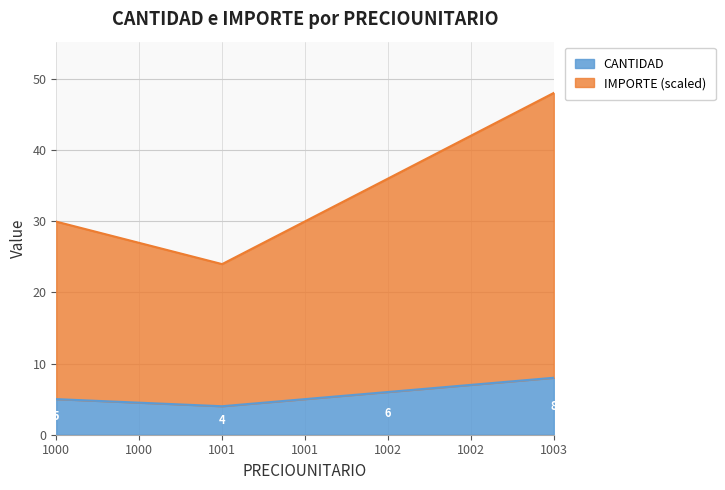

Reading right to left, transcribe all the data shown in this chart.

CANTIDAD: 1003=8.0	1002=6.0	1001=4.0	1000=5.0
IMPORTE: 1003=48.0	1002=36.0	1001=24.0	1000=29.9